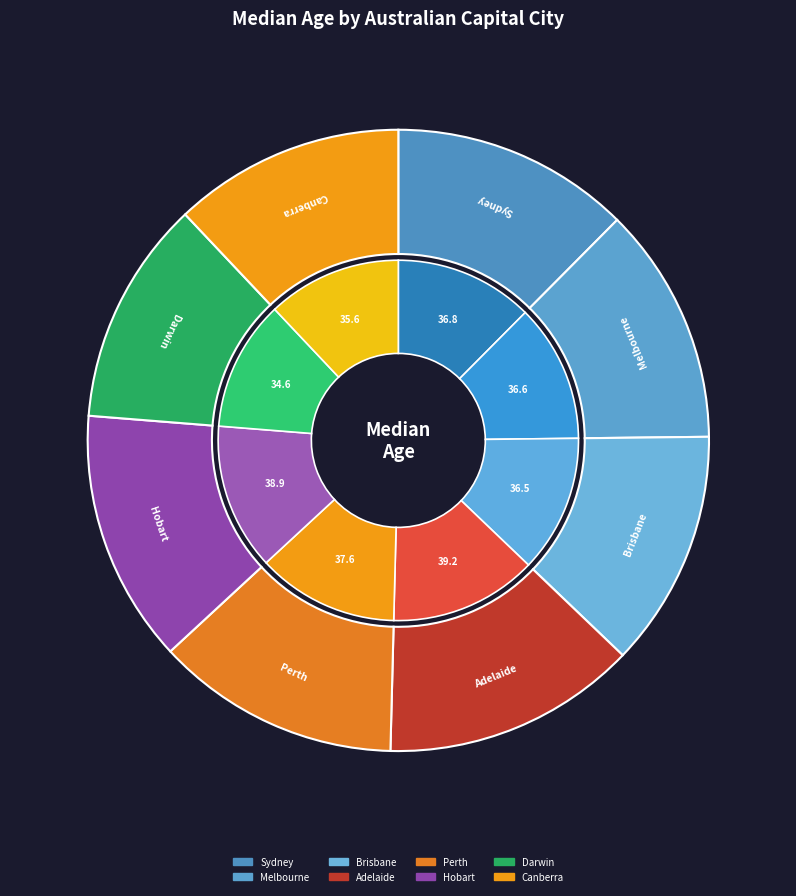

What percentage is the Perth slice, to the nearest percent?

13%